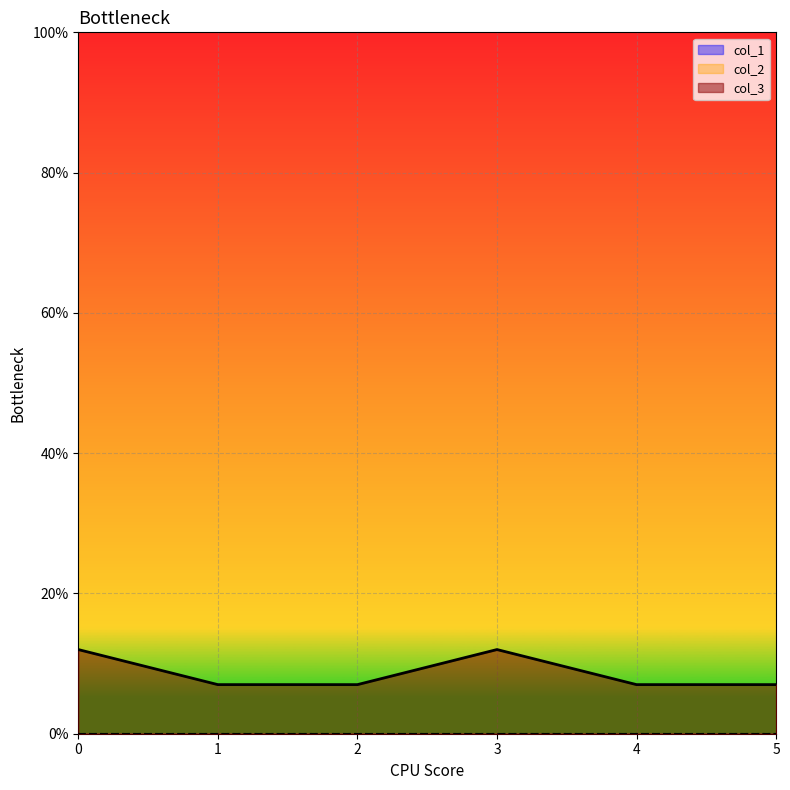

What is the value of the col_3 point at the 2nd from the left?

7